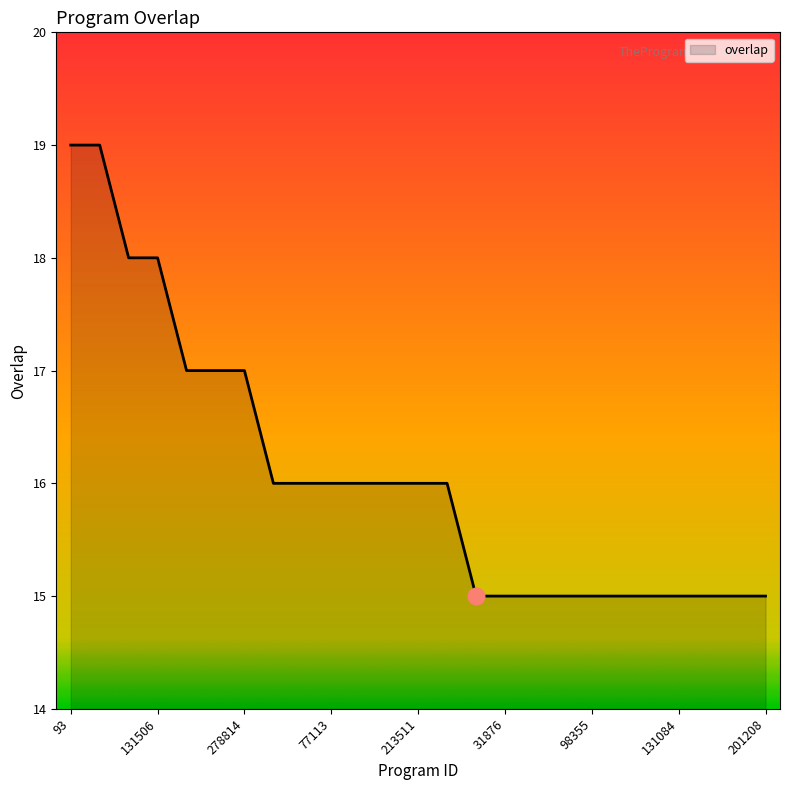

Reading left to right, list all the values displayed in this chart.

19	19	18	18	17	17	17	16	16	16	16	16	16	16	15	15	15	15	15	15	15	15	15	15	15